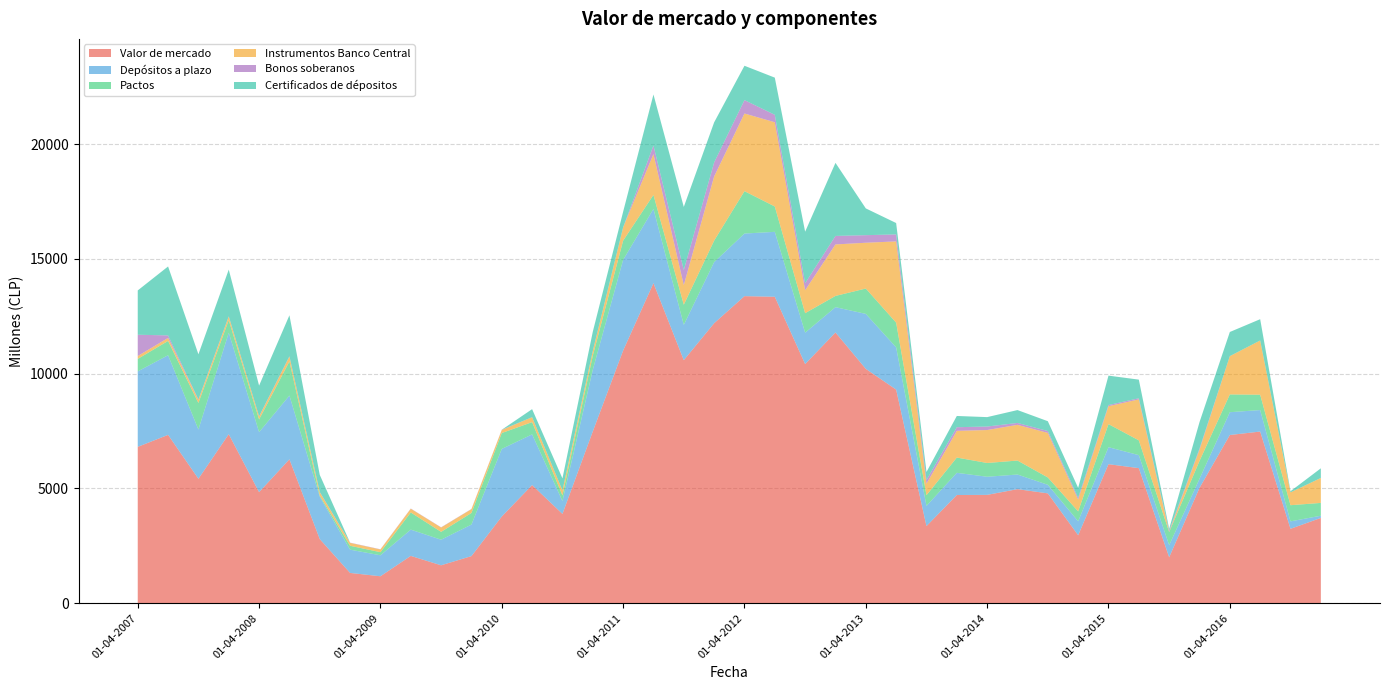

Reading left to right, extract all data points from this chart.

Valor de mercado: 01-04-2007=6813	01-07-2007=7335	01-10-2007=5423	01-01-2008=7365	01-04-2008=4840	01-07-2008=6272	01-10-2008=2796	01-01-2009=1321	01-04-2009=1176	01-07-2009=2063	01-10-2009=1654	01-01-2010=2054	01-04-2010=3779	01-07-2010=5149	01-10-2010=3893	01-01-2011=7483	01-04-2011=11006	01-07-2011=13944	01-10-2011=10588	01-01-2012=12198	01-04-2012=13377	01-07-2012=13350	01-10-2012=10419	01-01-2013=11795	01-04-2013=10210	01-07-2013=9307	01-10-2013=3362	01-01-2014=4715	01-04-2014=4721	01-07-2014=4970	01-10-2014=4787	01-01-2015=2963	01-04-2015=6058	01-07-2015=5885	01-10-2015=2003	01-01-2016=5025	01-04-2016=7329	01-07-2016=7479	01-10-2016=3243	01-01-2017=3717
Depósitos a plazo: 01-04-2007=3286	01-07-2007=3468	01-10-2007=2144	01-01-2008=4420	01-04-2008=2614	01-07-2008=2775	01-10-2008=1846	01-01-2009=1013	01-04-2009=913	01-07-2009=1144	01-10-2009=1114	01-01-2010=1373	01-04-2010=2943	01-07-2010=2207	01-10-2010=559	01-01-2011=2684	01-04-2011=3951	01-07-2011=3233	01-10-2011=1538	01-01-2012=2660	01-04-2012=2727	01-07-2012=2828	01-10-2012=1366	01-01-2013=1102	01-04-2013=2394	01-07-2013=1839	01-10-2013=879	01-01-2014=966	01-04-2014=789	01-07-2014=637	01-10-2014=373	01-01-2015=608	01-04-2015=740	01-07-2015=567	01-10-2015=527	01-01-2016=394	01-04-2016=993	01-07-2016=936	01-10-2016=324	01-01-2017=96
Pactos: 01-04-2007=544	01-07-2007=624	01-10-2007=1159	01-01-2008=549	01-04-2008=554	01-07-2008=1489	01-10-2008=47	01-01-2009=170	01-04-2009=136	01-07-2009=748	01-10-2009=342	01-01-2010=506	01-04-2010=693	01-07-2010=533	01-10-2010=246	01-01-2011=617	01-04-2011=837	01-07-2011=610	01-10-2011=879	01-01-2012=937	01-04-2012=1846	01-07-2012=1105	01-10-2012=851	01-01-2013=490	01-04-2013=1105	01-07-2013=1078	01-10-2013=466	01-01-2014=666	01-04-2014=600	01-07-2014=609	01-10-2014=320	01-01-2015=432	01-04-2015=1005	01-07-2015=644	01-10-2015=571	01-01-2016=780	01-04-2016=774	01-07-2016=669	01-10-2016=704	01-01-2017=558
Instrumentos Banco Central: 01-04-2007=126	01-07-2007=130	01-10-2007=134	01-01-2008=154	01-04-2008=126	01-07-2008=211	01-10-2008=149	01-01-2009=126	01-04-2009=117	01-07-2009=161	01-10-2009=189	01-01-2010=164	01-04-2010=133	01-07-2010=216	01-10-2010=216	01-01-2011=206	01-04-2011=578	01-07-2011=1780	01-10-2011=853	01-01-2012=2794	01-04-2012=3383	01-07-2012=3669	01-10-2012=998	01-01-2013=2243	01-04-2013=1994	01-07-2013=3538	01-10-2013=502	01-01-2014=1162	01-04-2014=1435	01-07-2014=1556	01-10-2014=1941	01-01-2015=512	01-04-2015=780	01-07-2015=1784	01-10-2015=15	01-01-2016=487	01-04-2016=1668	01-07-2016=2362	01-10-2016=559	01-01-2017=1087
Bonos soberanos: 01-04-2007=927	01-07-2007=110	01-10-2007=18	01-01-2008=11	01-04-2008=11	01-07-2008=11	01-10-2008=11	01-01-2009=10	01-04-2009=10	01-07-2009=10	01-10-2009=10	01-01-2010=10	01-04-2010=10	01-07-2010=0	01-10-2010=0	01-01-2011=0	01-04-2011=0	01-07-2011=372	01-10-2011=655	01-01-2012=610	01-04-2012=583	01-07-2012=323	01-10-2012=307	01-01-2013=370	01-04-2013=330	01-07-2013=304	01-10-2013=160	01-01-2014=159	01-04-2014=153	01-07-2014=82	01-10-2014=81	01-01-2015=81	01-04-2015=51	01-07-2015=50	01-10-2015=51	01-01-2016=51	01-04-2016=0	01-07-2016=0	01-10-2016=0	01-01-2017=0
Certificados de dépositos: 01-04-2007=1930	01-07-2007=3003	01-10-2007=1967	01-01-2008=2033	01-04-2008=1336	01-07-2008=1786	01-10-2008=743	01-01-2009=0	01-04-2009=0	01-07-2009=0	01-10-2009=0	01-01-2010=0	01-04-2010=0	01-07-2010=350	01-10-2010=525	01-01-2011=836	01-04-2011=680	01-07-2011=2222	01-10-2011=2751	01-01-2012=1747	01-04-2012=1496	01-07-2012=1620	01-10-2012=2244	01-01-2013=3183	01-04-2013=1166	01-07-2013=496	01-10-2013=350	01-01-2014=490	01-04-2014=410	01-07-2014=561	01-10-2014=428	01-01-2015=431	01-04-2015=1281	01-07-2015=811	01-10-2015=75	01-01-2016=1151	01-04-2016=1052	01-07-2016=927	01-10-2016=50	01-01-2017=420